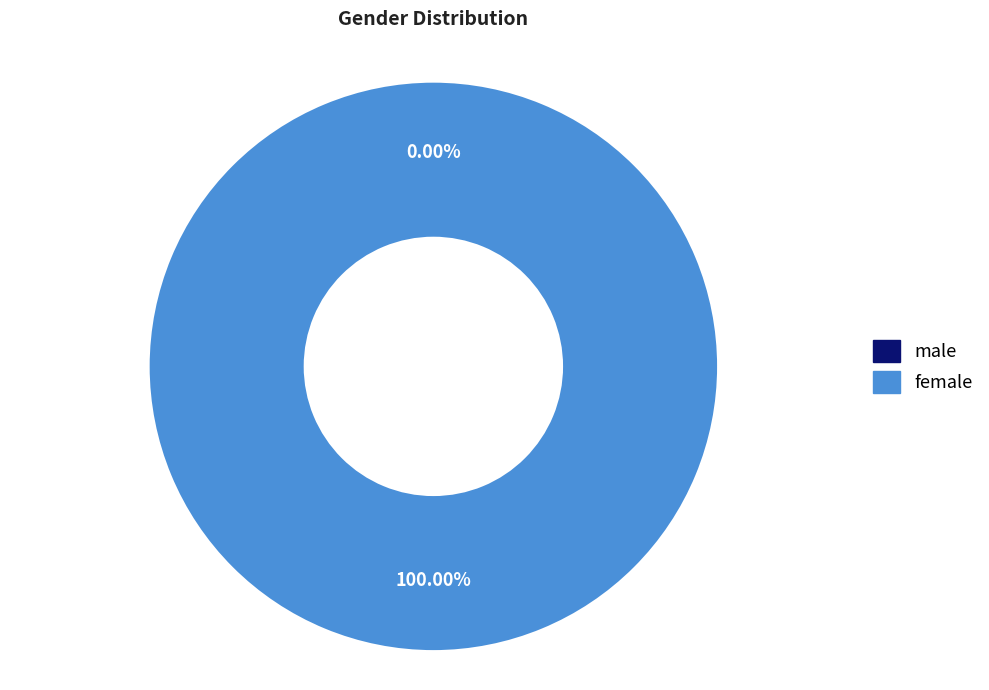

What is the total percentage of male and female?

100.0%